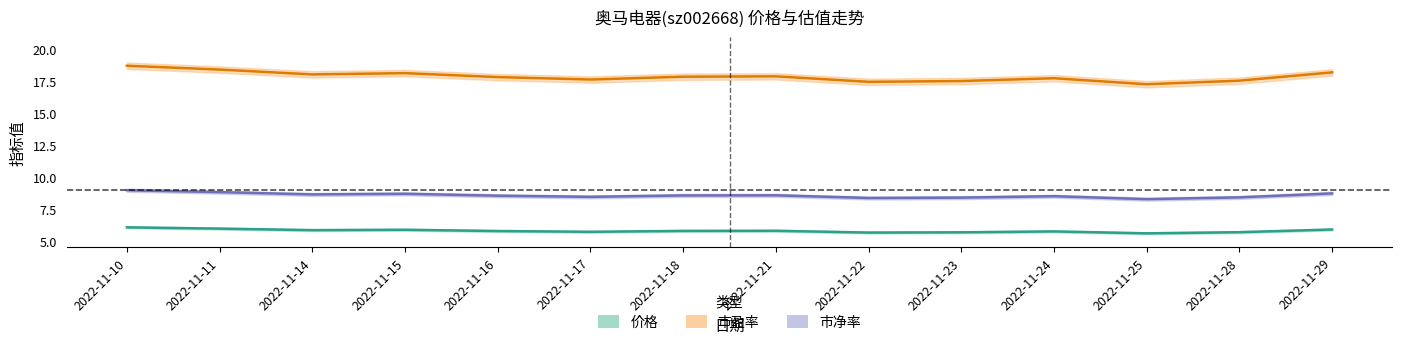

Is this an area chart (filled region under the line)?

No